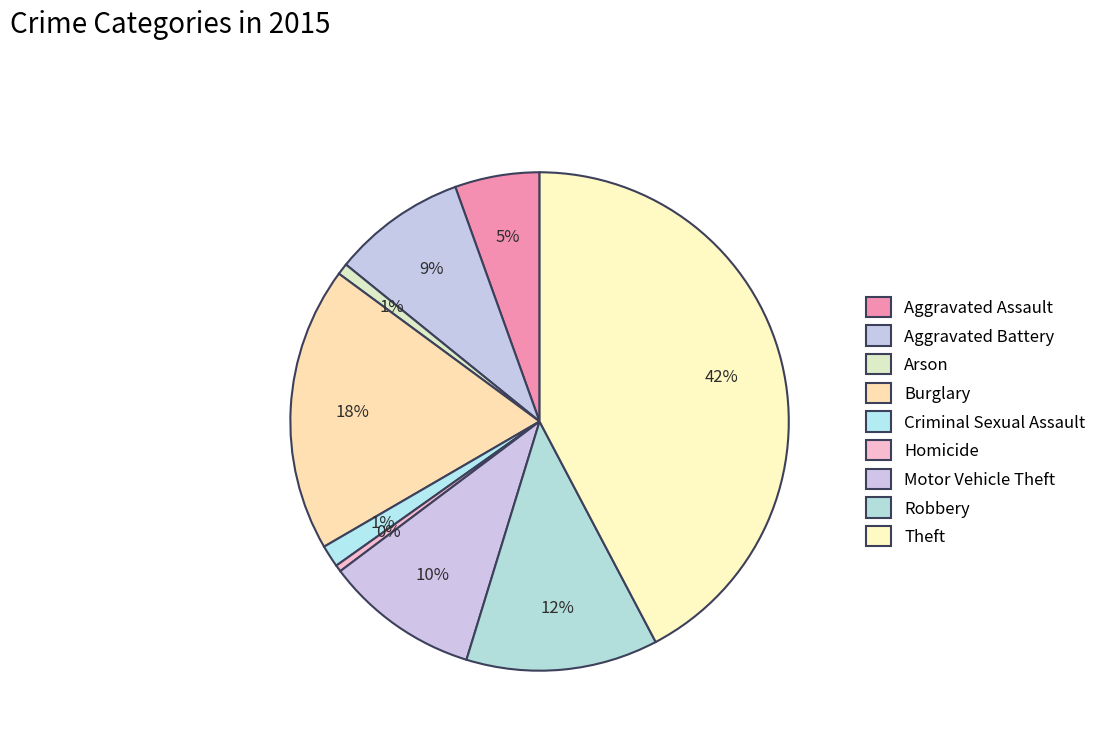

To the nearest percent, what is the combined percentage of Aggravated Assault and Burglary?

24%